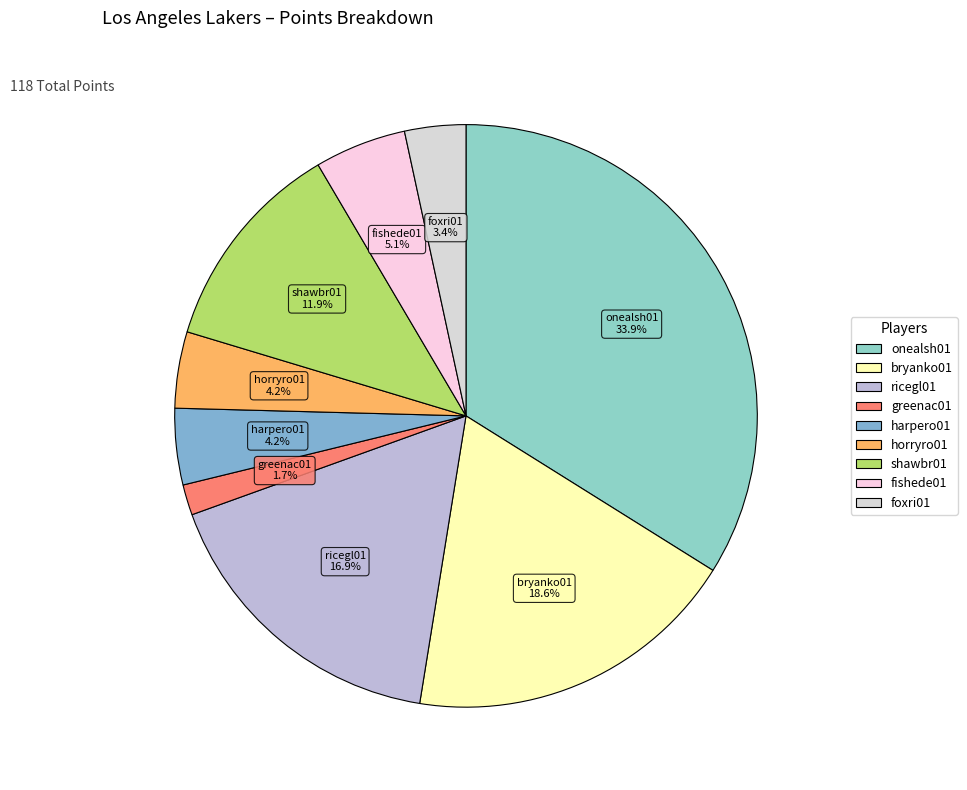

How many slices are in this pie chart?

9